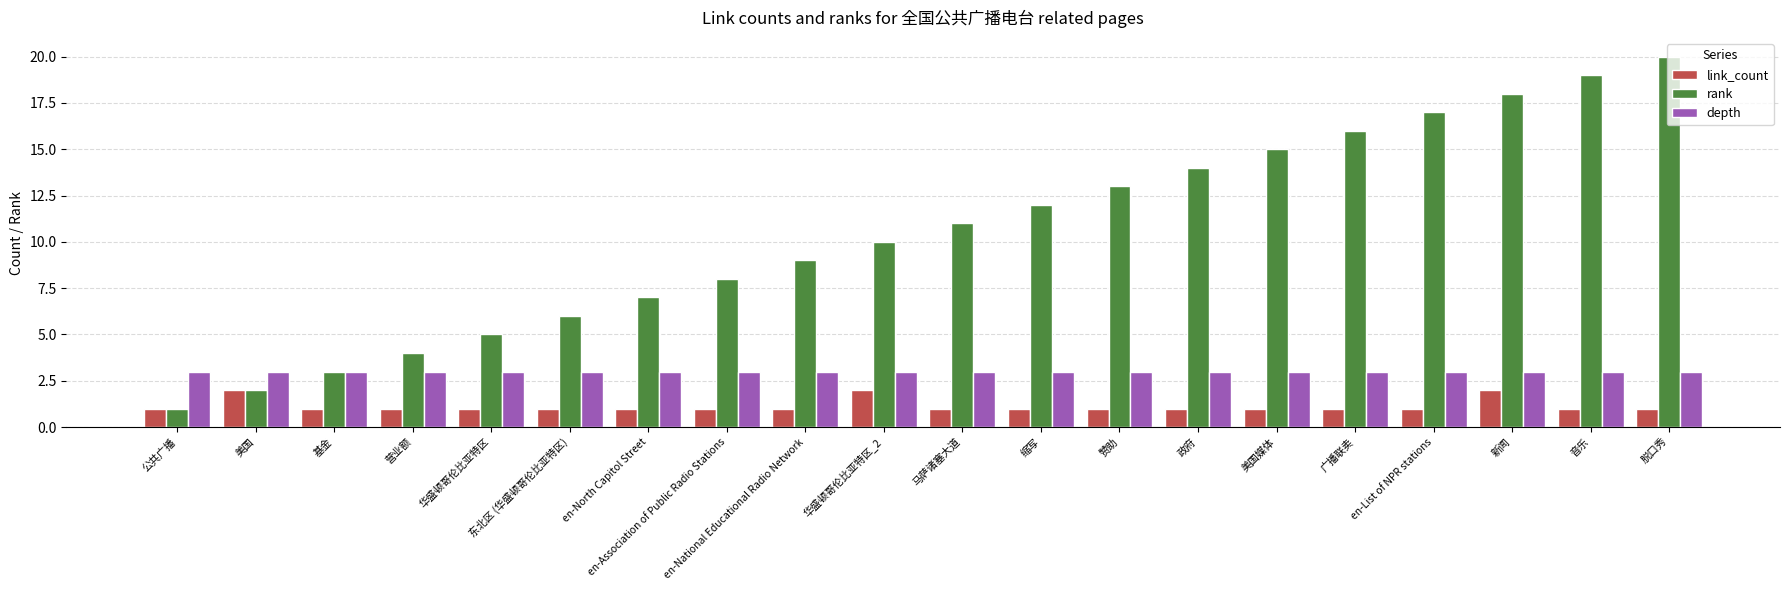

What is the total value across all series at en-Association of Public Radio Stations?

12